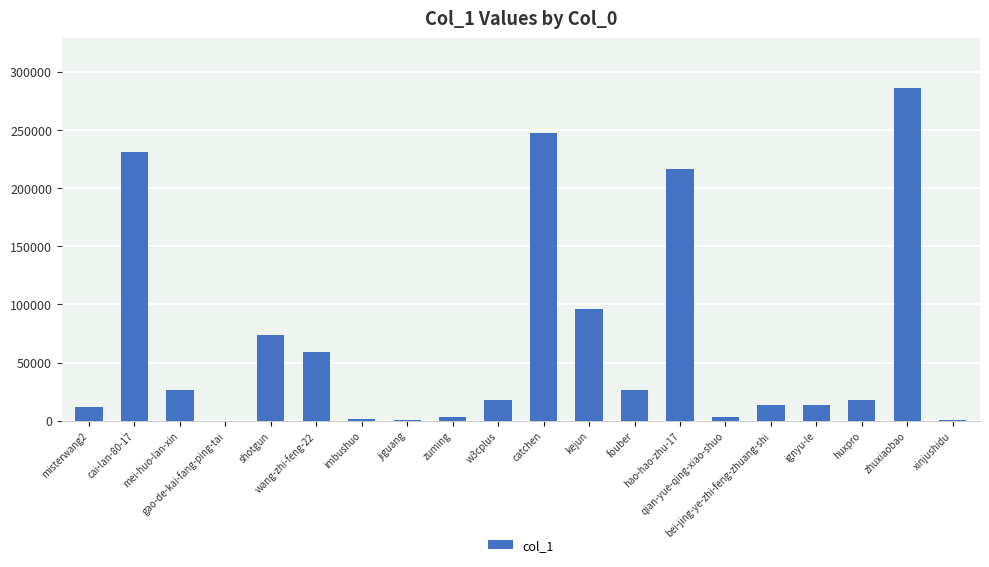

Between wang-zhi-feng-22 and ignyu-le, which is larger?

wang-zhi-feng-22